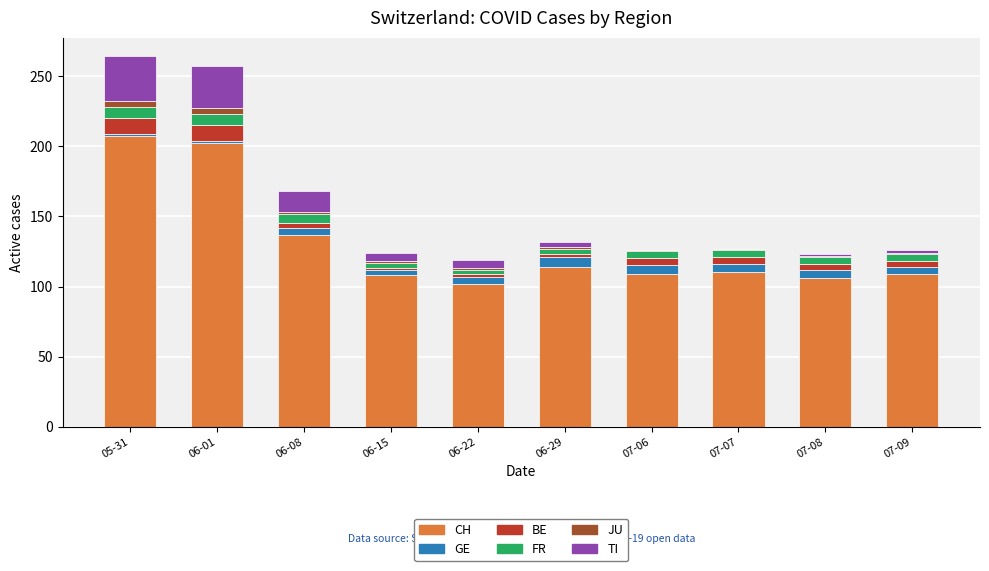

What is the maximum value for CH?

207